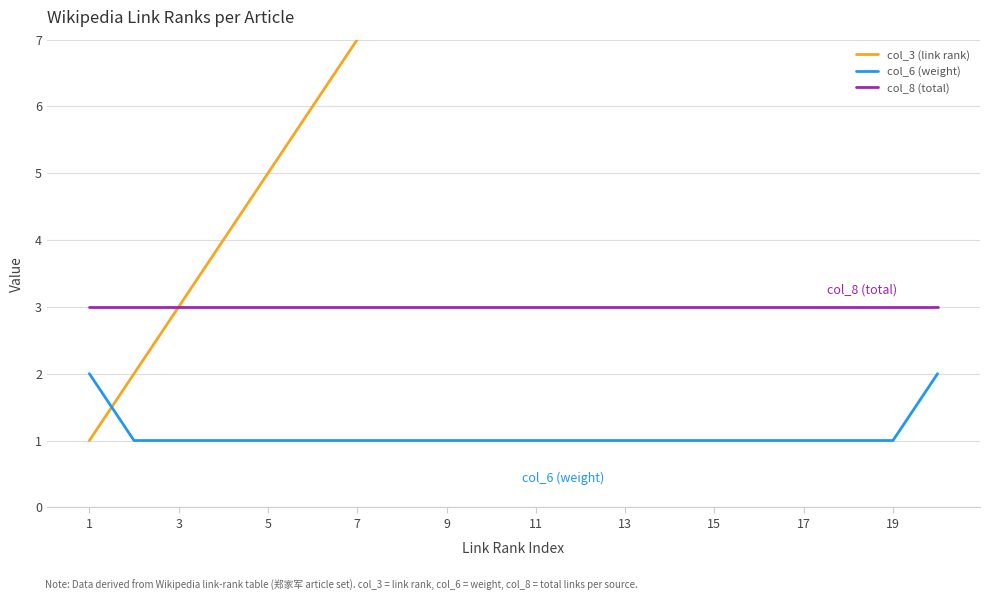

What is the highest value of the col_8 (total) series?

3